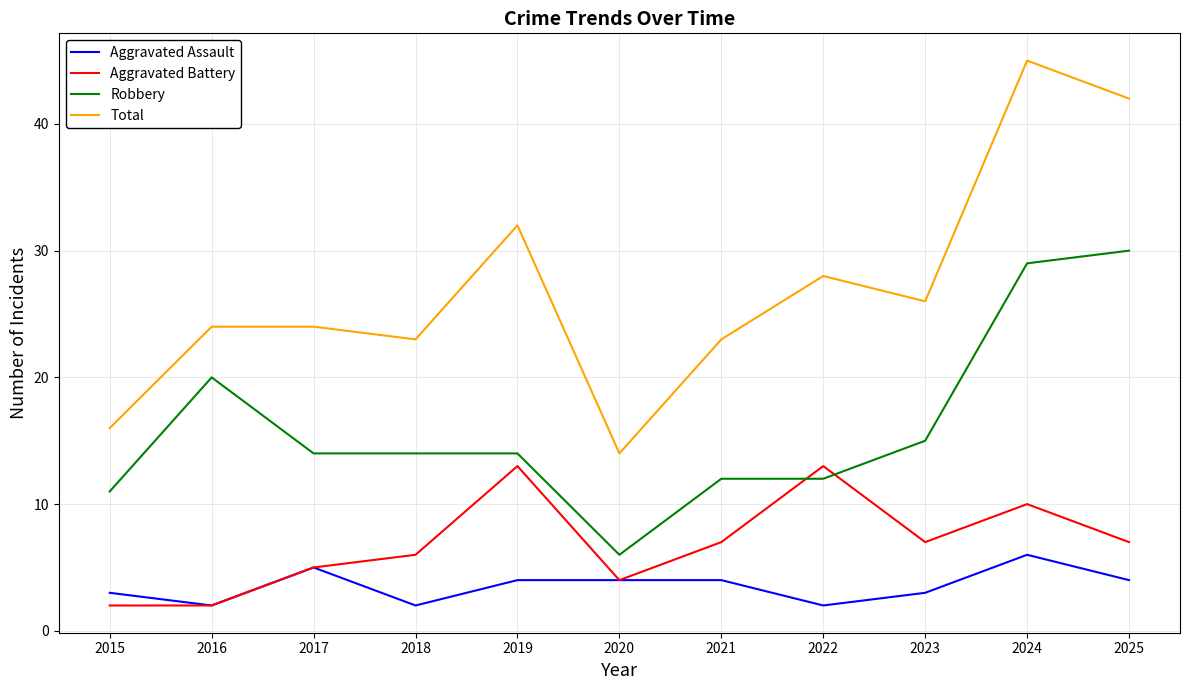

What value does the Aggravated Assault series have at 2019?

4